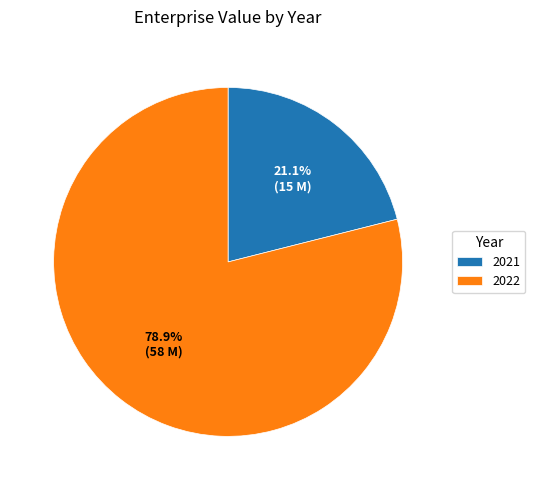

What is the ratio of the value at 2021 to the value at 2022?

0.3